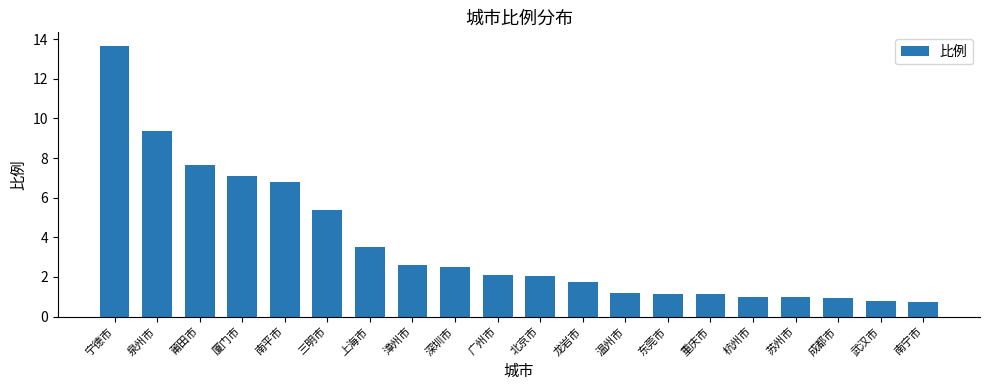

How many series are shown in this chart?

1